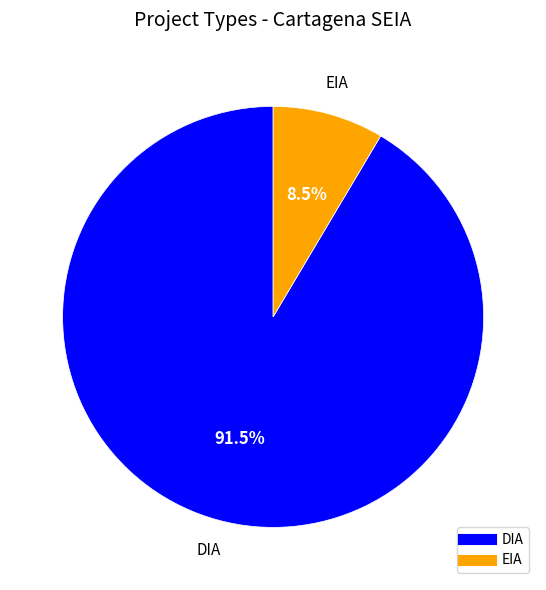

Which category accounts for the majority?

DIA